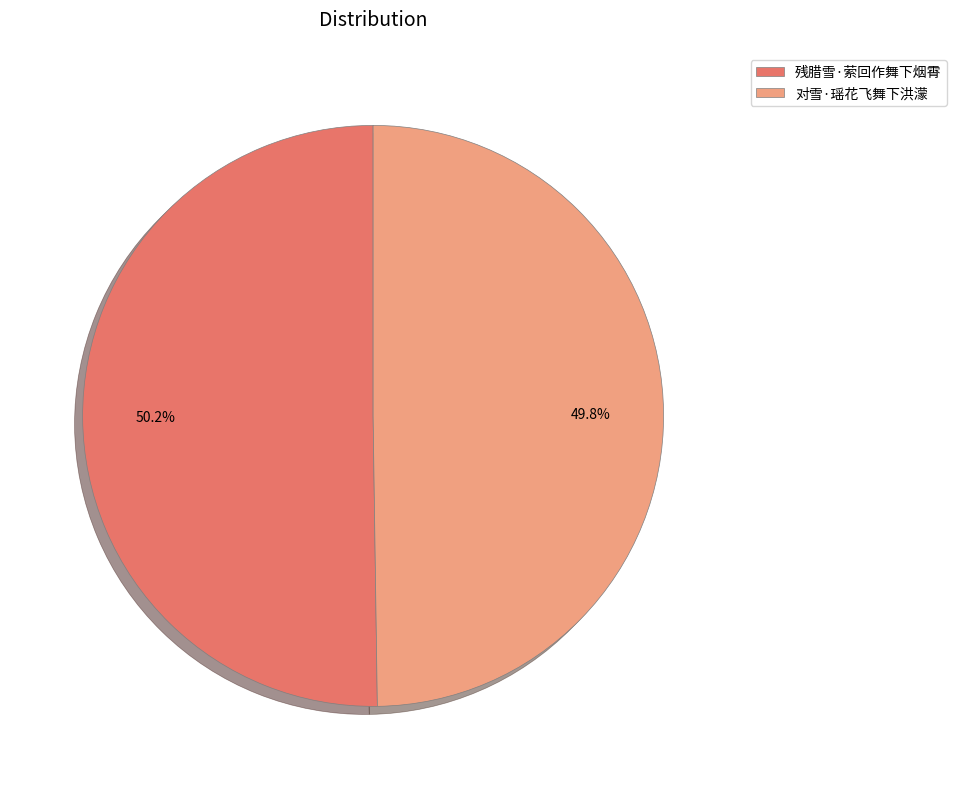

Is the sum of 残腊雪·萦回作舞下烟霄 and 对雪·瑶花飞舞下洪濛 greater than half?

Yes